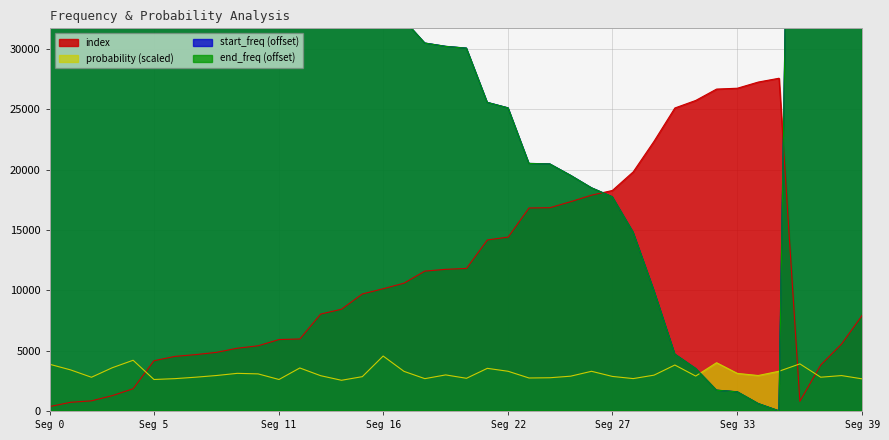

After their last crossing, which series has the higher values: index or probability (scaled)?

index